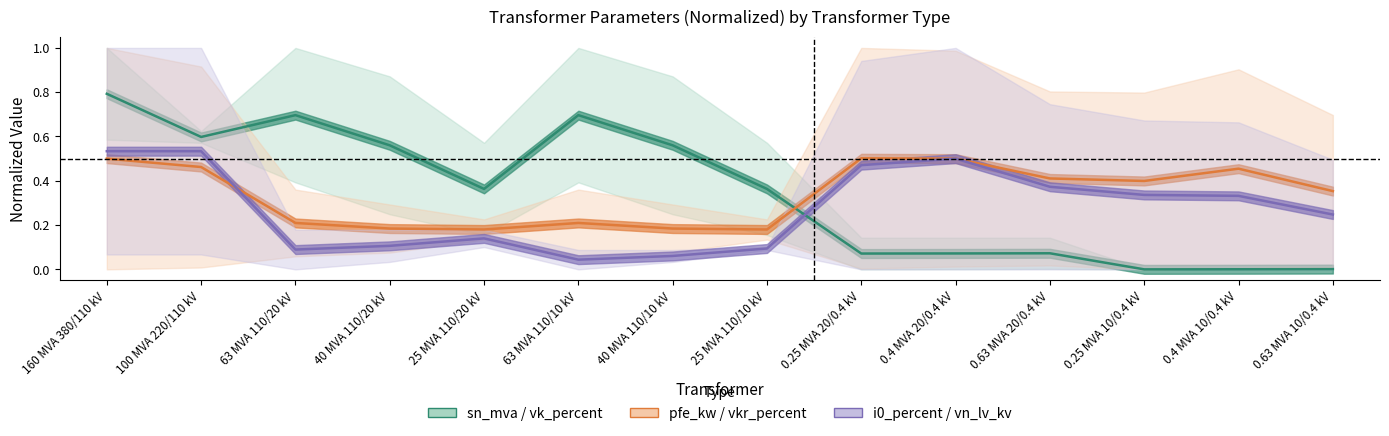

Between 0.63 MVA 20/0.4 kV and 0.4 MVA 10/0.4 kV, which is larger?

0.63 MVA 20/0.4 kV